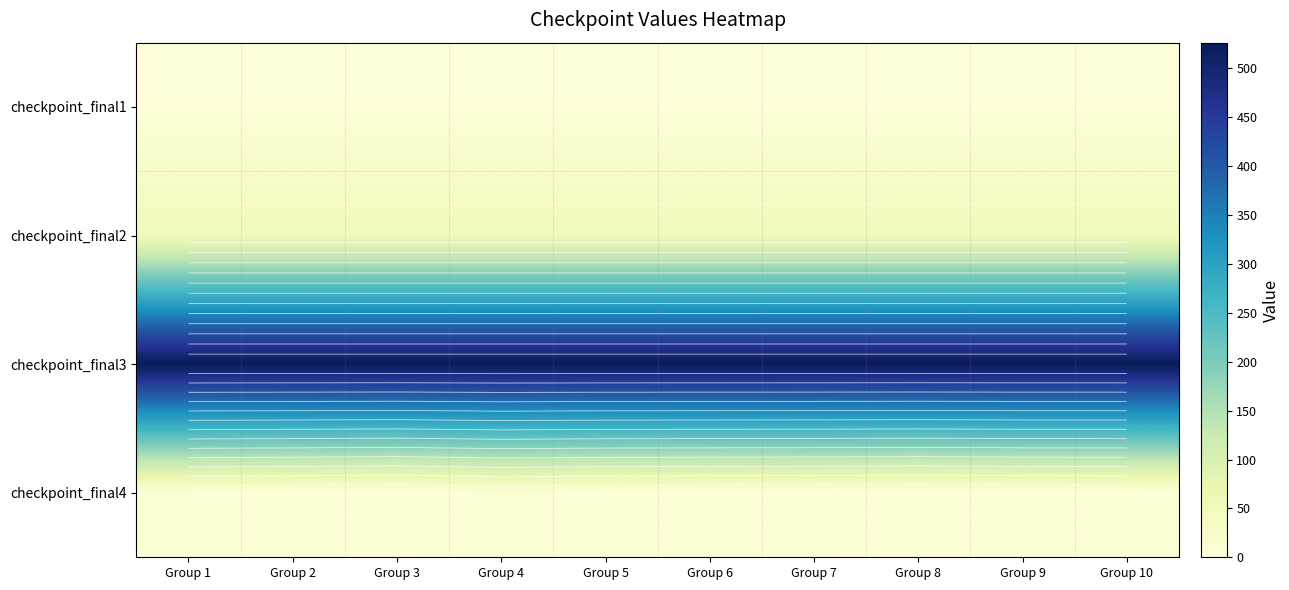

True or false: checkpoint_final3 has a value of 732.3 at Group 6.

False